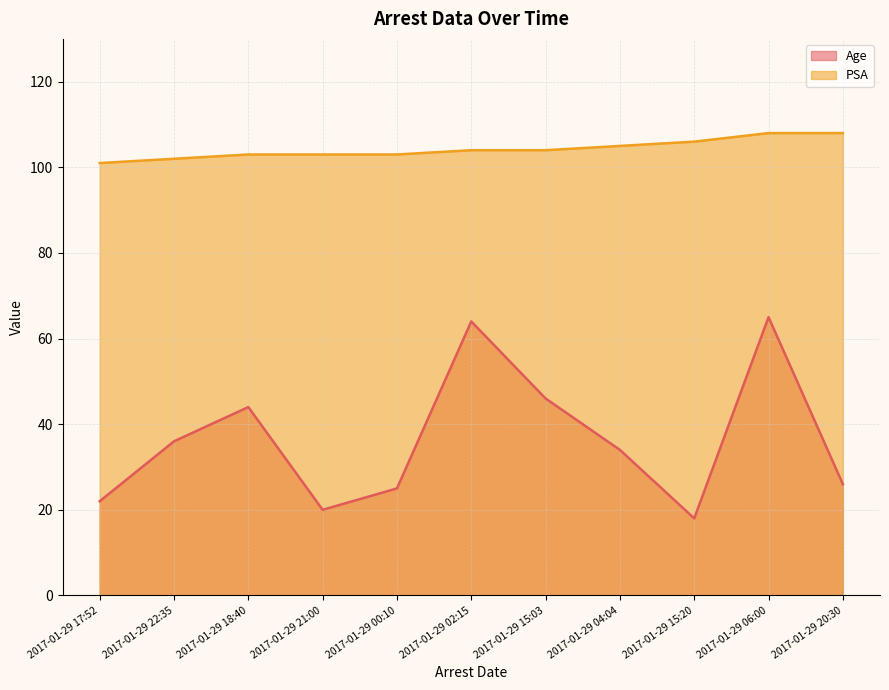

Between 2017-01-29 22:35 and 2017-01-29 06:00, which is larger?

2017-01-29 06:00